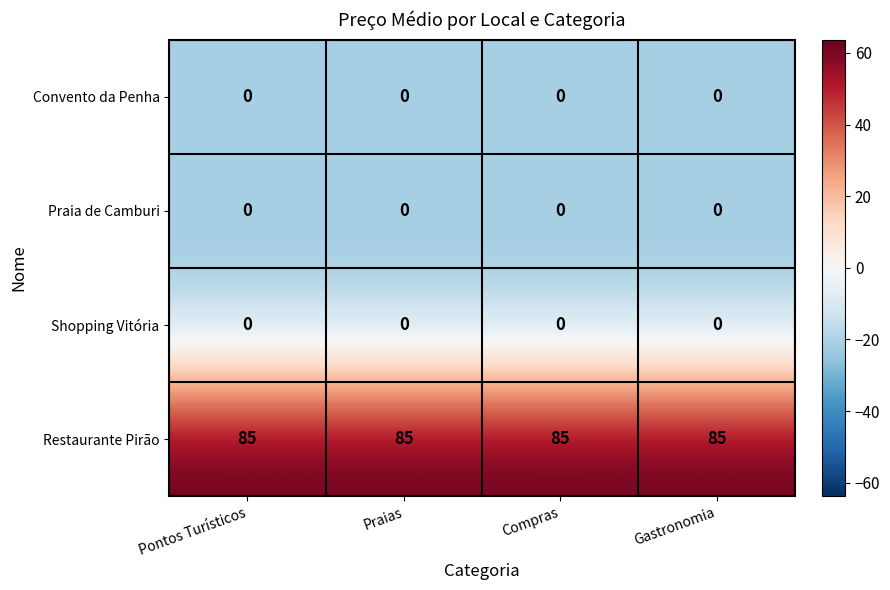

What is the difference between the highest and lowest values at Compras?

85